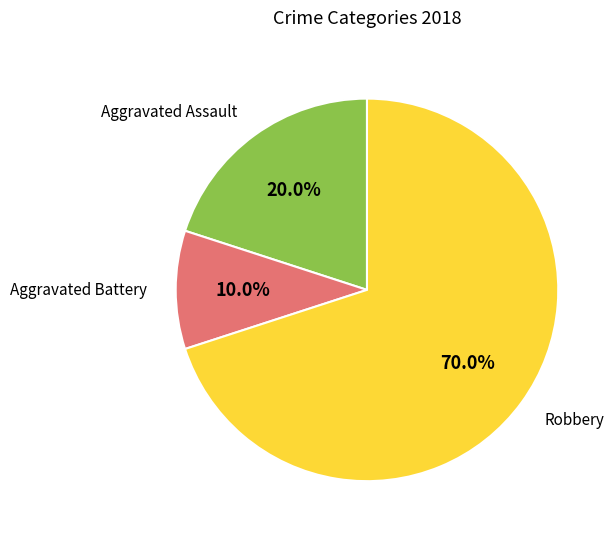

Is there a majority slice in this chart?

Yes